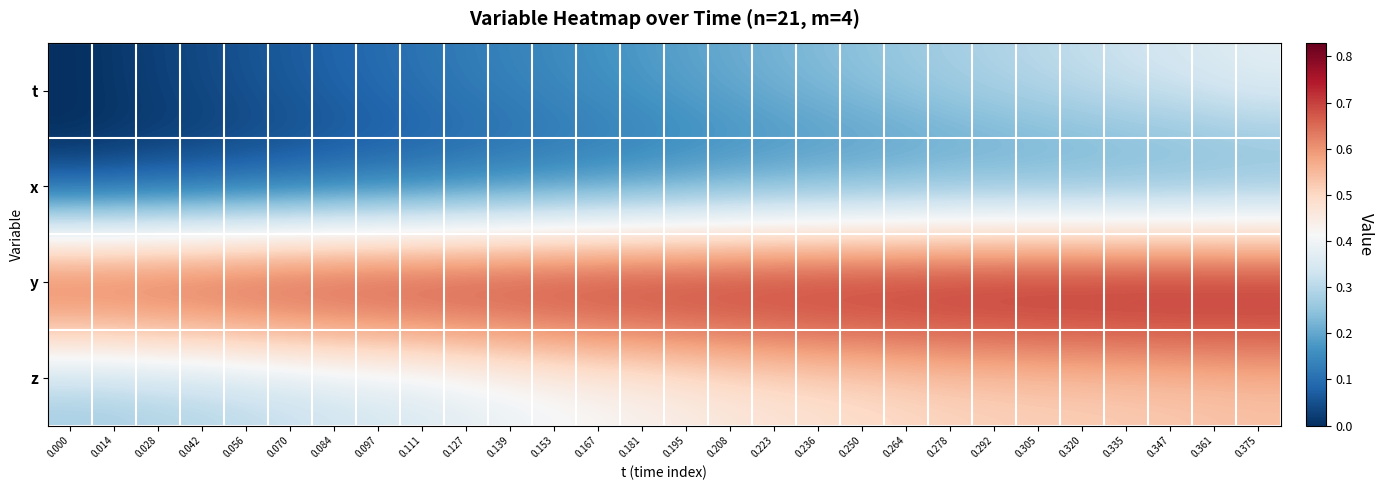

Reading right to left, list all the values displayed in this chart.

t: 0.375=0.4	0.361=0.4	0.347=0.3	0.335=0.3	0.320=0.3	0.305=0.3	0.292=0.3	0.278=0.3	0.264=0.3	0.250=0.3	0.236=0.2	0.223=0.2	0.208=0.2	0.195=0.2	0.181=0.2	0.167=0.2	0.153=0.2	0.139=0.1	0.127=0.1	0.111=0.1	0.097=0.1	0.084=0.1	0.070=0.1	0.056=0.1	0.042=0.0	0.028=0.0	0.014=0.0	0.000=0.0
x: 0.375=0.2	0.361=0.1	0.347=0.1	0.335=0.1	0.320=0.1	0.305=0.1	0.292=0.1	0.278=0.1	0.264=0.1	0.250=0.1	0.236=0.1	0.223=0.1	0.208=0.1	0.195=0.1	0.181=0.1	0.167=0.1	0.153=0.1	0.139=0.1	0.127=0.1	0.111=0.1	0.097=0.0	0.084=0.0	0.070=0.0	0.056=0.0	0.042=0.0	0.028=0.0	0.014=0.0	0.000=0.0
y: 0.375=0.8	0.361=0.8	0.347=0.8	0.335=0.8	0.320=0.8	0.305=0.8	0.292=0.8	0.278=0.8	0.264=0.8	0.250=0.8	0.236=0.8	0.223=0.8	0.208=0.8	0.195=0.8	0.181=0.8	0.167=0.8	0.153=0.8	0.139=0.8	0.127=0.8	0.111=0.8	0.097=0.8	0.084=0.8	0.070=0.8	0.056=0.8	0.042=0.8	0.028=0.8	0.014=0.8	0.000=0.8
z: 0.375=0.5	0.361=0.5	0.347=0.5	0.335=0.5	0.320=0.5	0.305=0.5	0.292=0.5	0.278=0.5	0.264=0.5	0.250=0.5	0.236=0.5	0.223=0.5	0.208=0.5	0.195=0.4	0.181=0.4	0.167=0.4	0.153=0.4	0.139=0.4	0.127=0.4	0.111=0.3	0.097=0.3	0.084=0.3	0.070=0.3	0.056=0.3	0.042=0.3	0.028=0.3	0.014=0.3	0.000=0.3